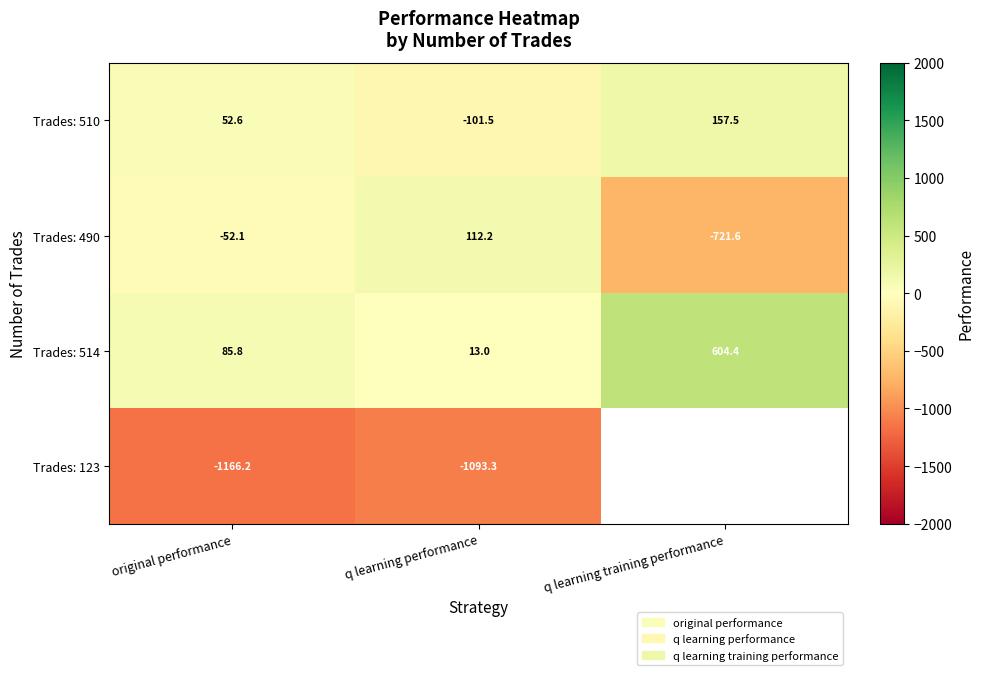

Is it true that Trades: 514 equals 419.5 at q learning training performance?

False